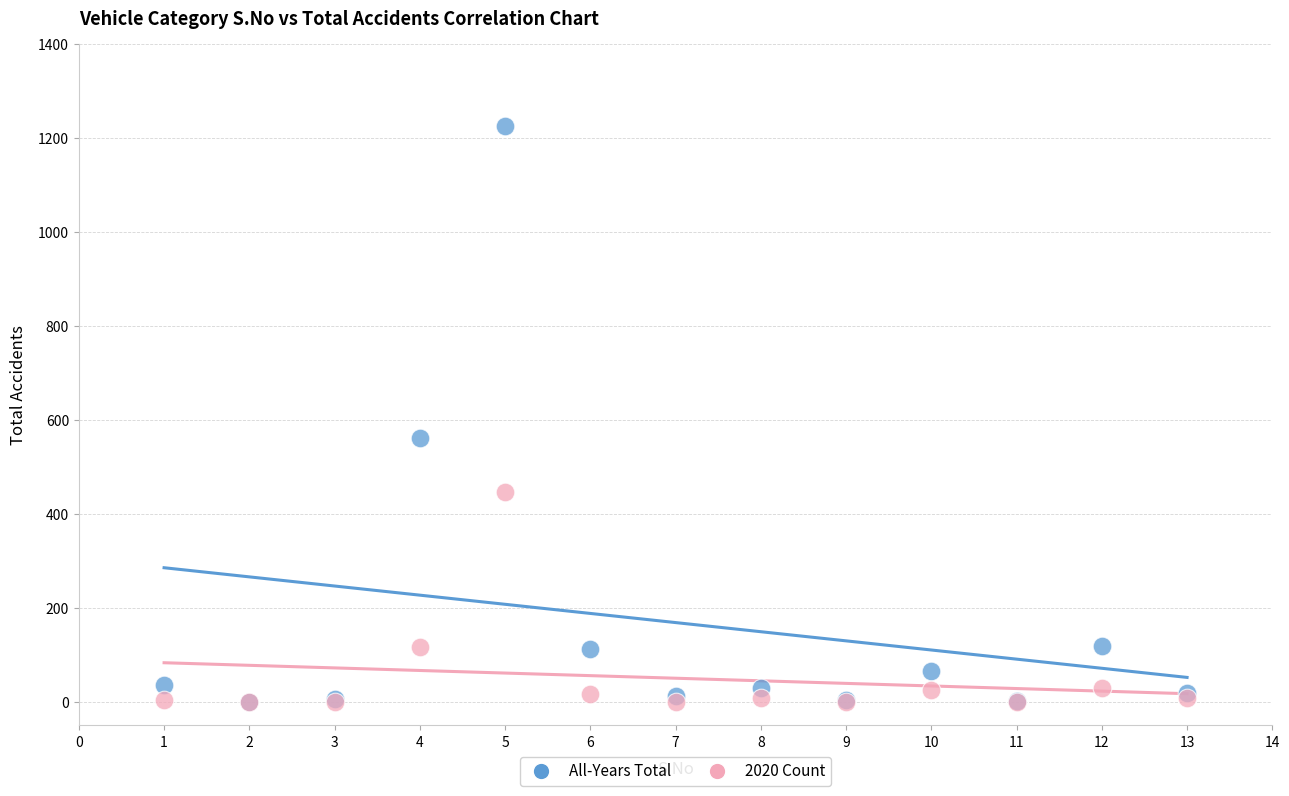

Across all series, what Y value is closest to 613?

561